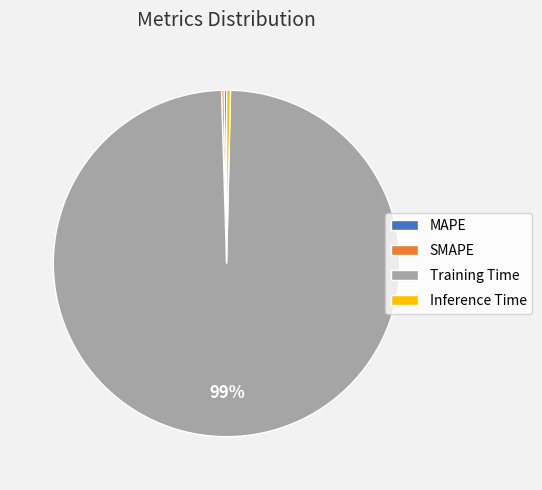

To the nearest percent, what is the average slice percentage?

25%